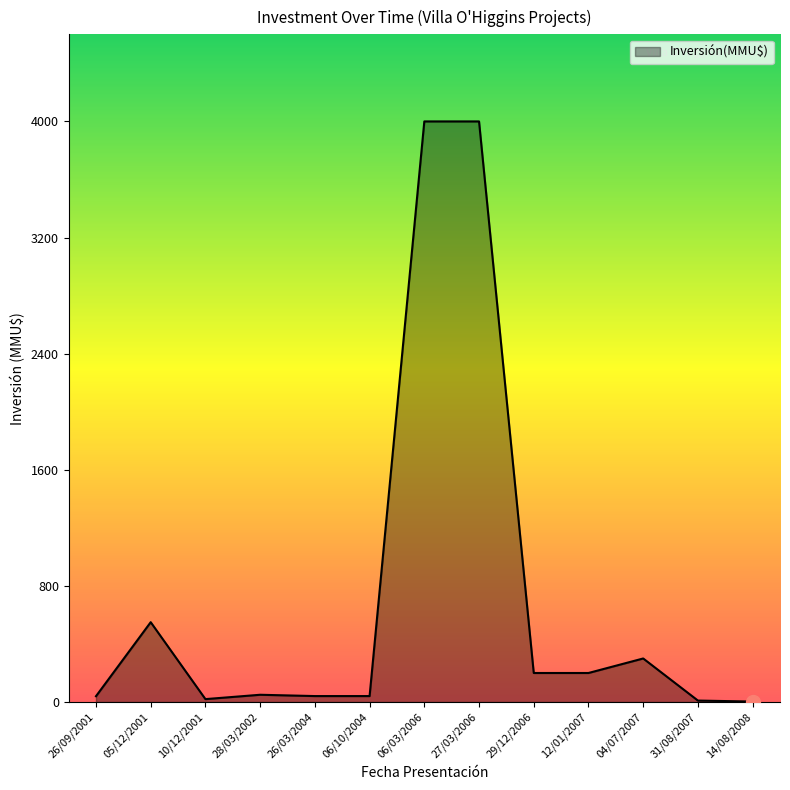

Where is the data nearest to the value 2001?

05/12/2001